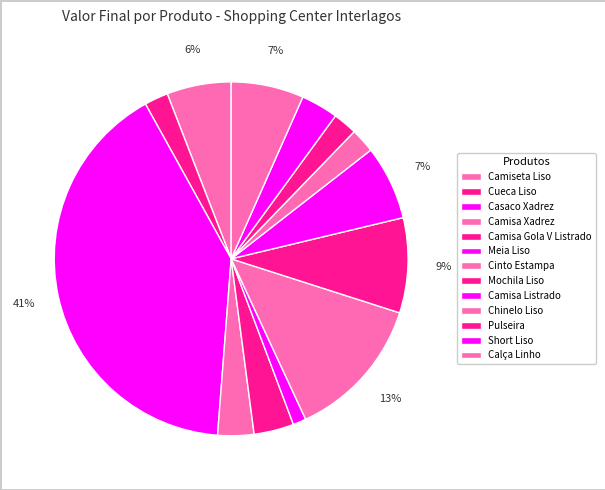

To the nearest percent, what percentage of the pie is Pulseira?

2%